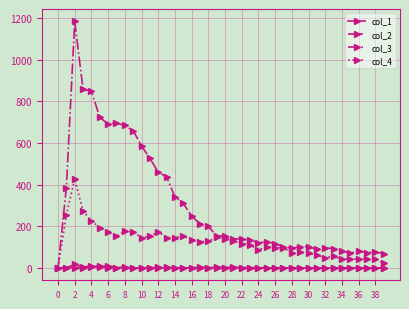

Which series has the largest total across all categories?

col_3